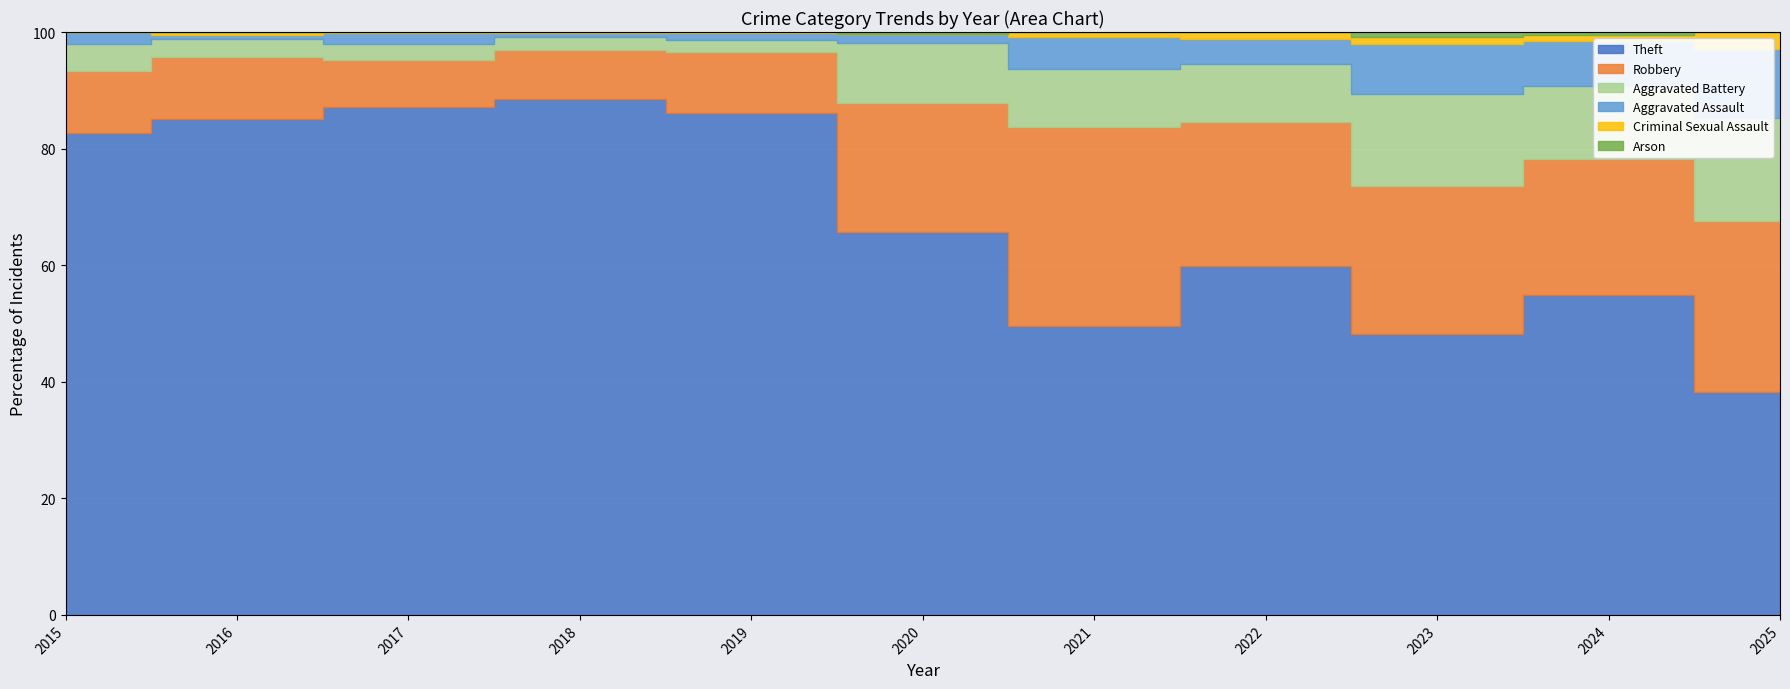

True or false: Robbery and Criminal Sexual Assault intersect in this chart.

False